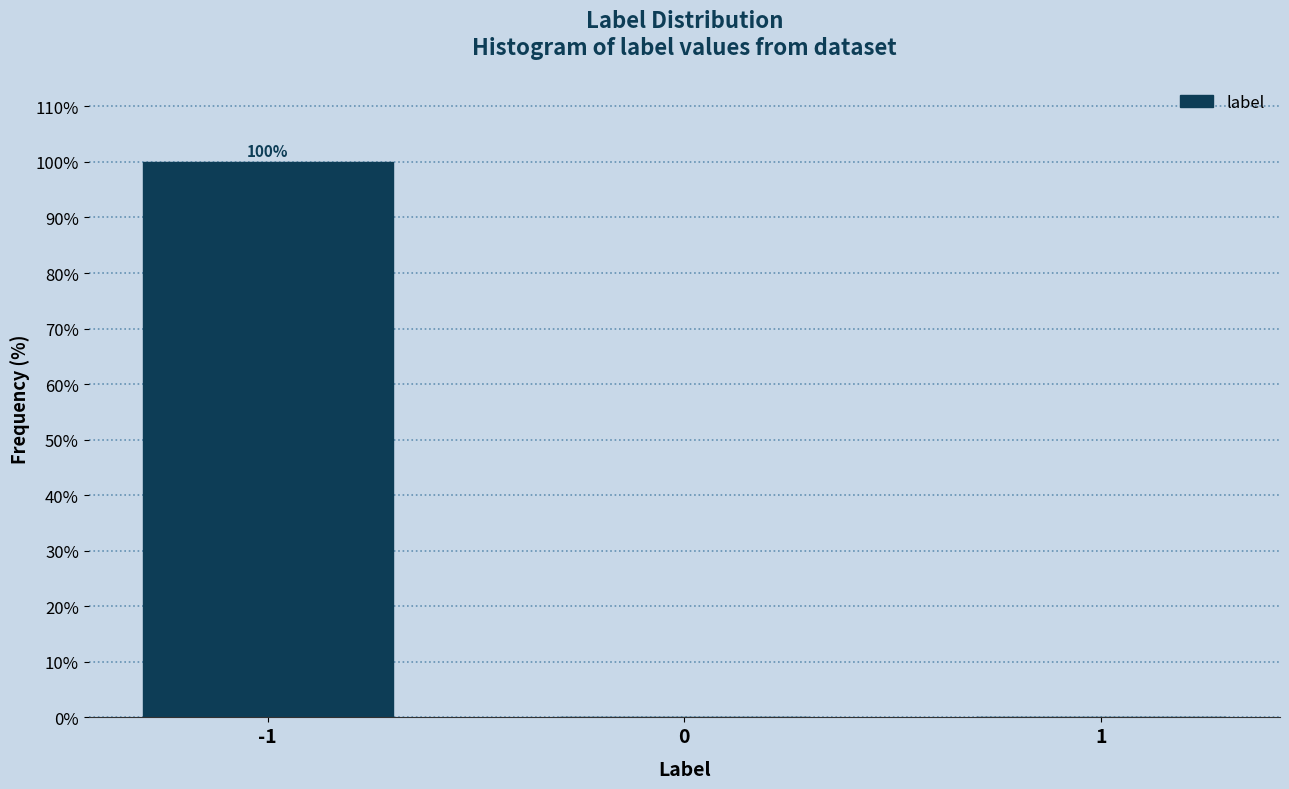

Reading right to left, transcribe all the data shown in this chart.

1=0	0=0	-1=100